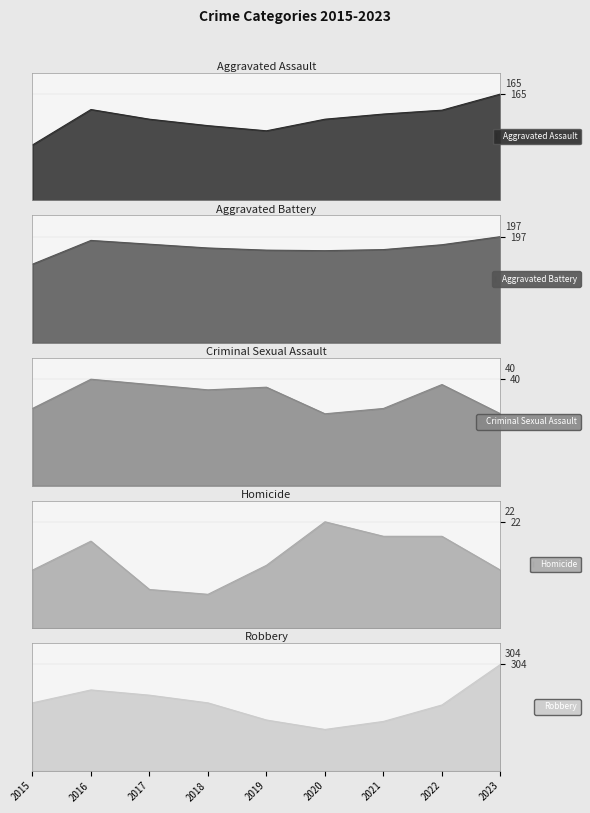

What is the value of the Aggravated Assault point at the 7th from the left?

134